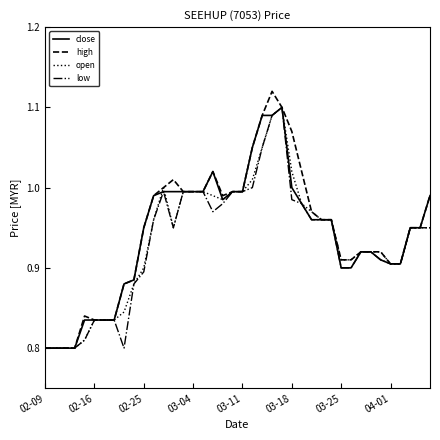

List the series in order of their overall mean, lowest first.

low, open, close, high